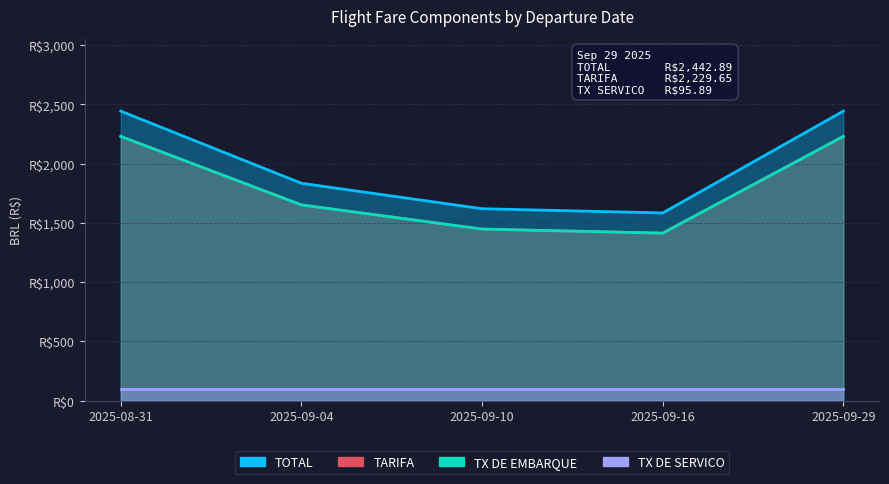

Between 2025-09-16 and 2025-09-10, which is larger?

2025-09-10